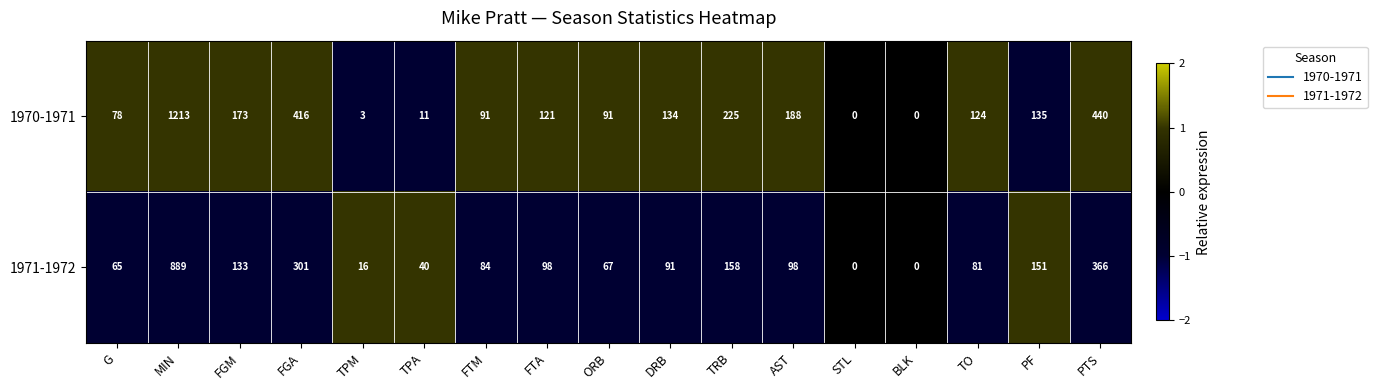

The value of 1971-1972 at TO is 81. True or false?

True